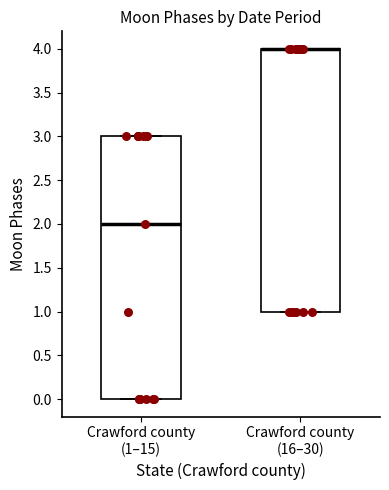

Where is the lower edge of the box for Crawford county (1–15) on the y-axis? The values are not printed on the chart, so give them approximately, as read against the axis.

0